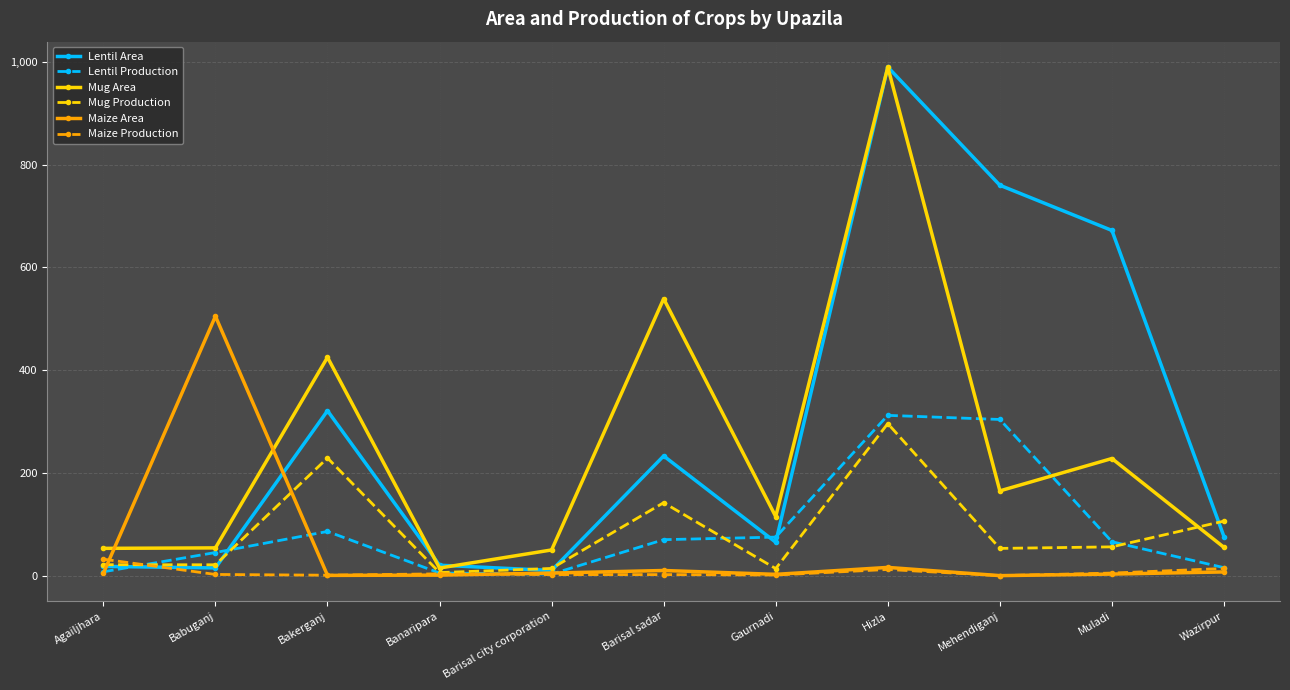

Which category has the highest value in the Maize Area series?

Babuganj